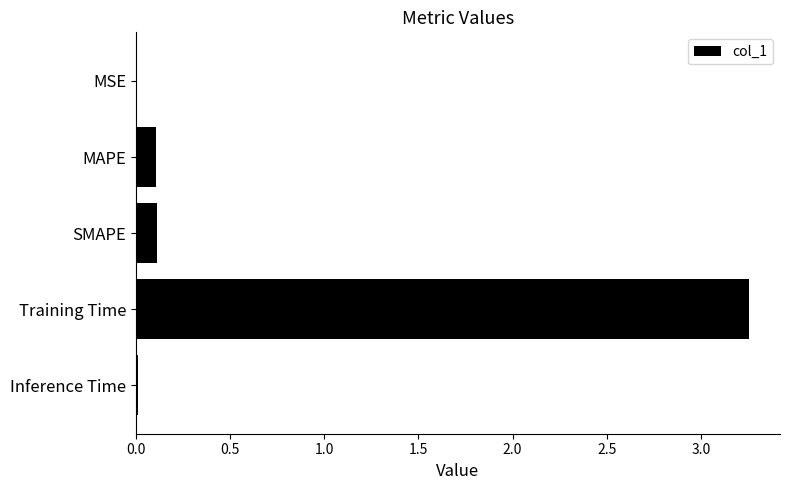

True or false: the data shows 0.1 at MAPE.

True